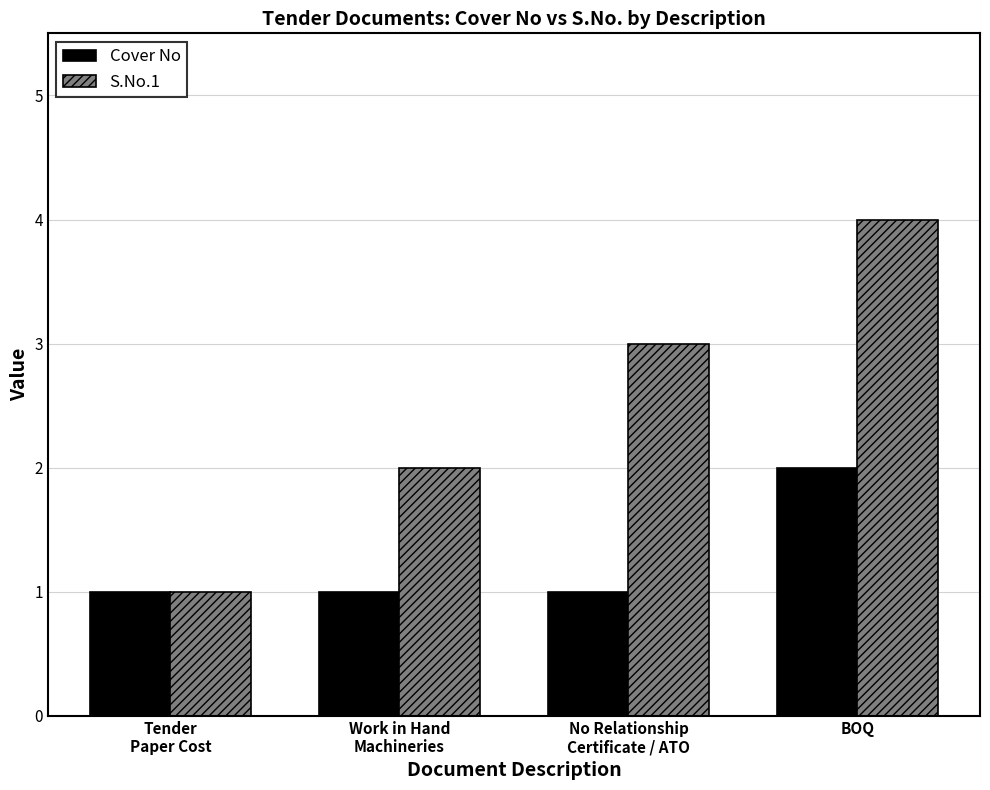

The value of S.No.1 at BOQ is 7. True or false?

False